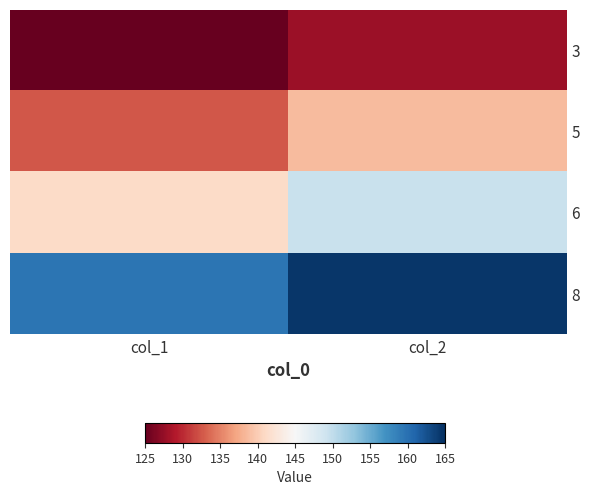

Read the 3 value at col_2.

127.8